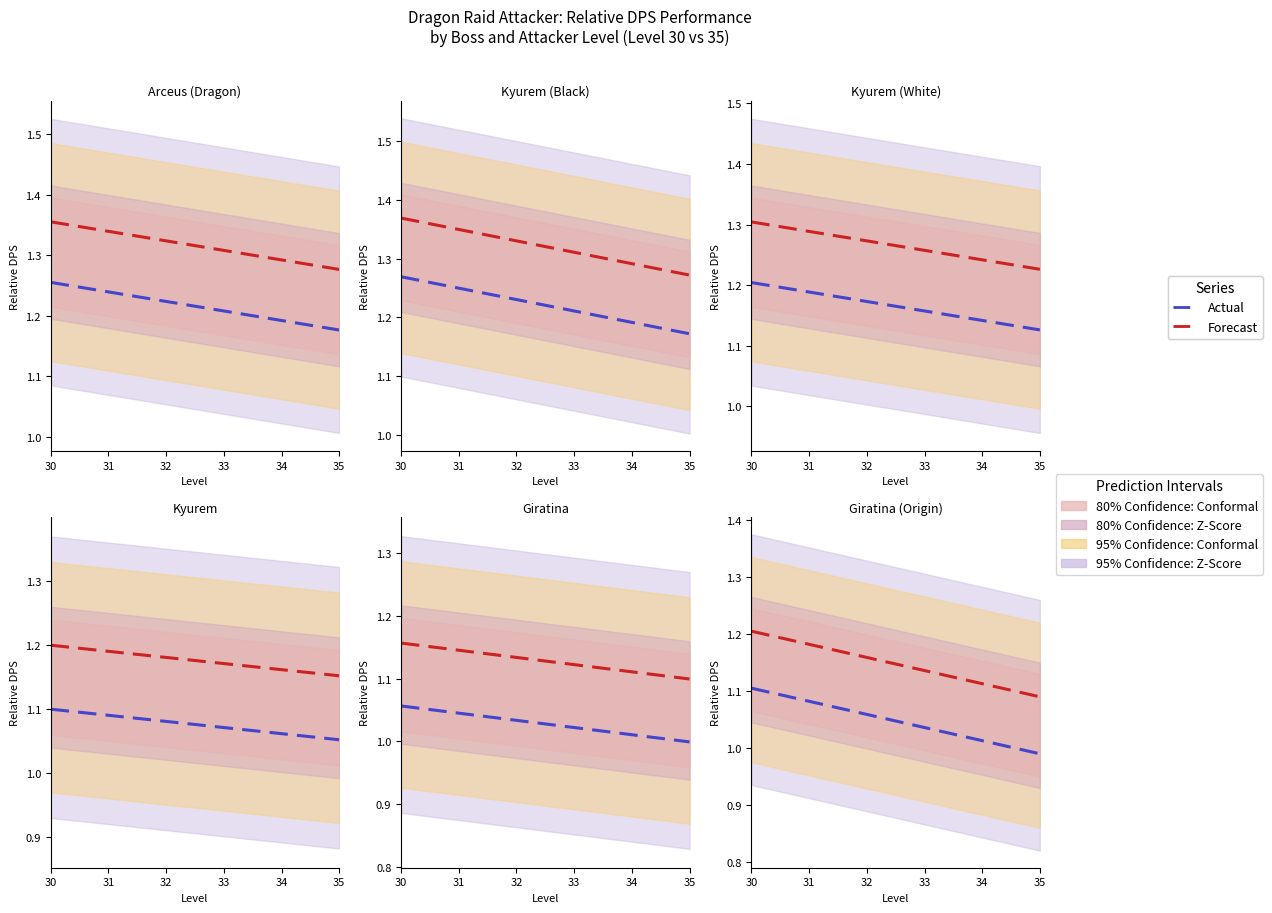

What is the difference between the maximum and minimum values in the Arceus (Dragon), Tier 5 series?

0.1